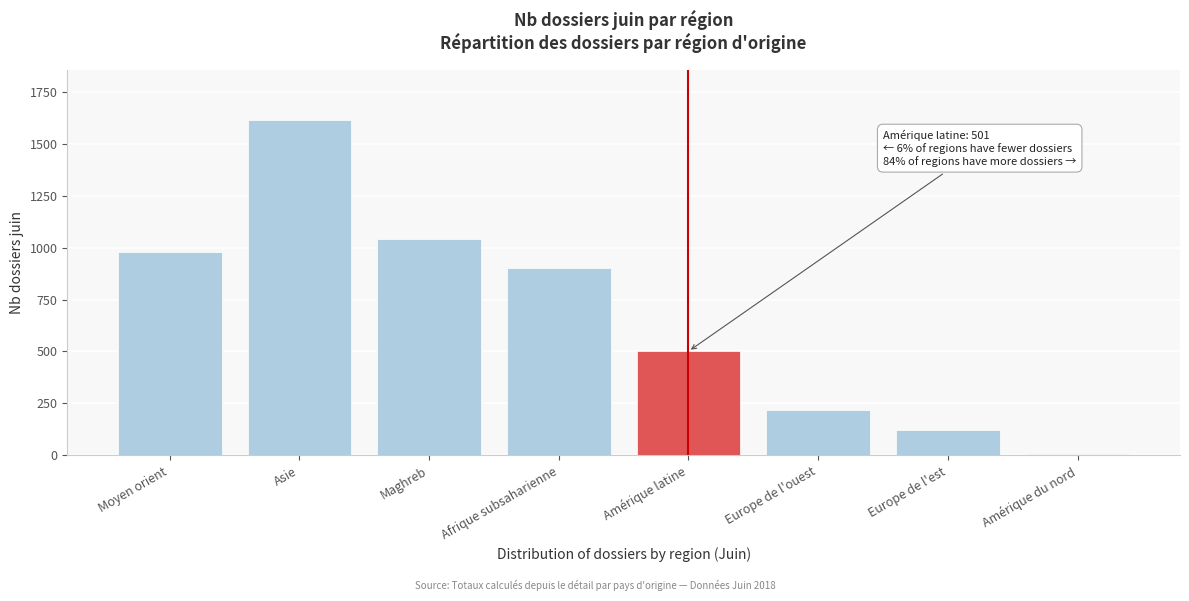

Reading left to right, extract all data points from this chart.

980	1612	1041	903	501	218	122	7